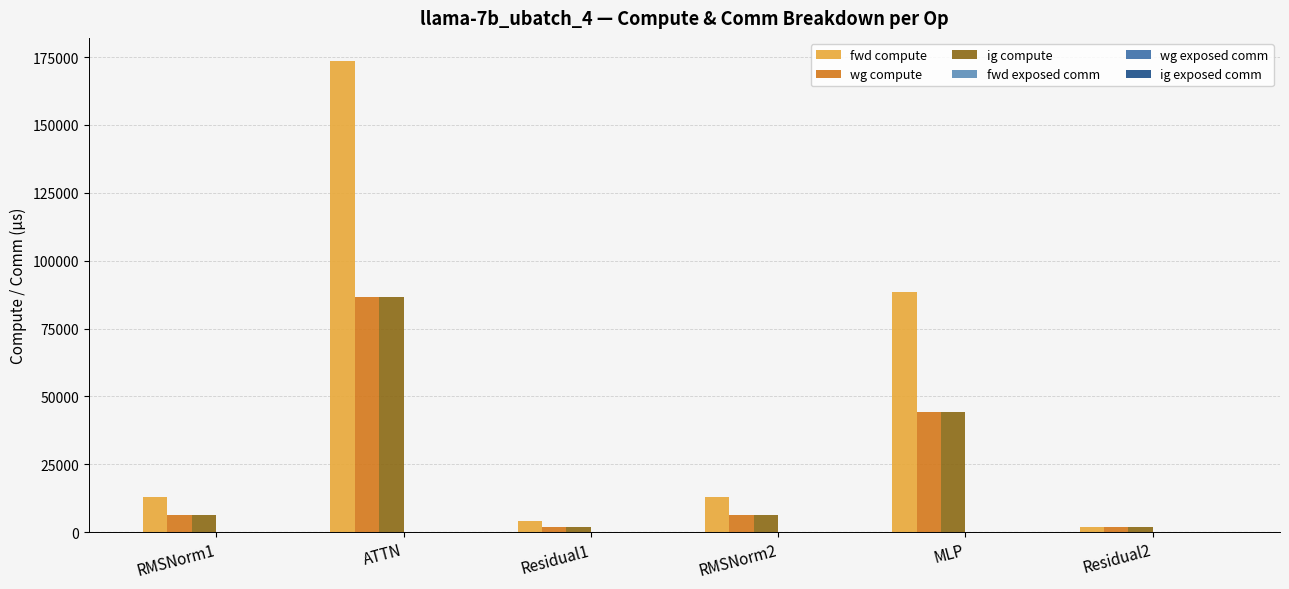

What is the sum of the ig compute values at MLP and RMSNorm1?

50647.7